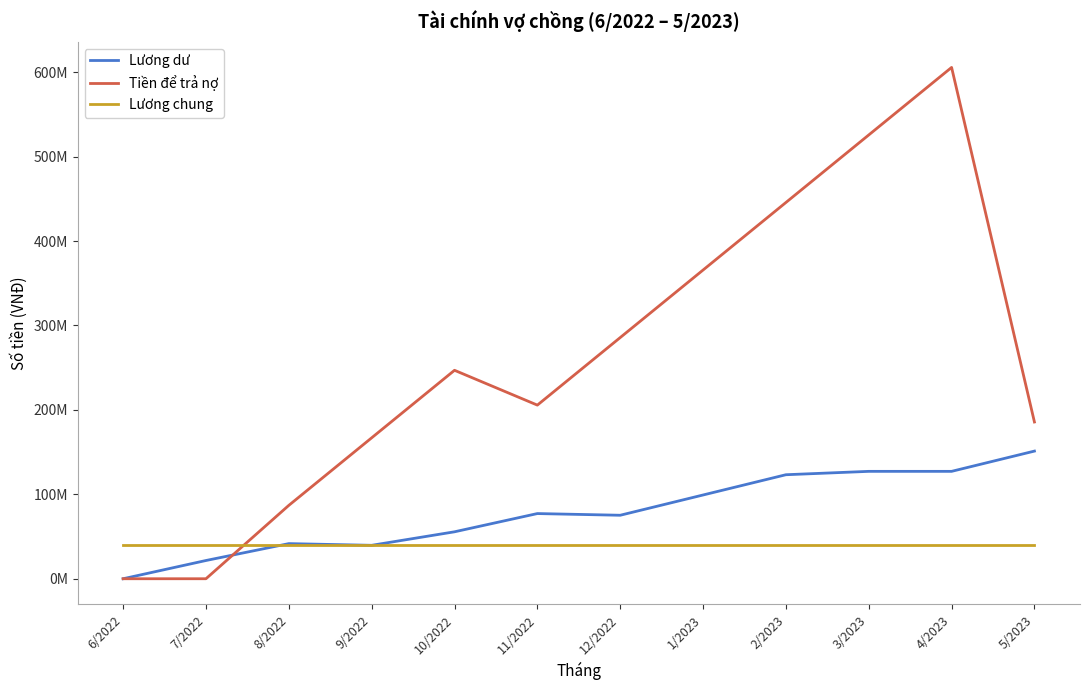

Is this an area chart (filled region under the line)?

No